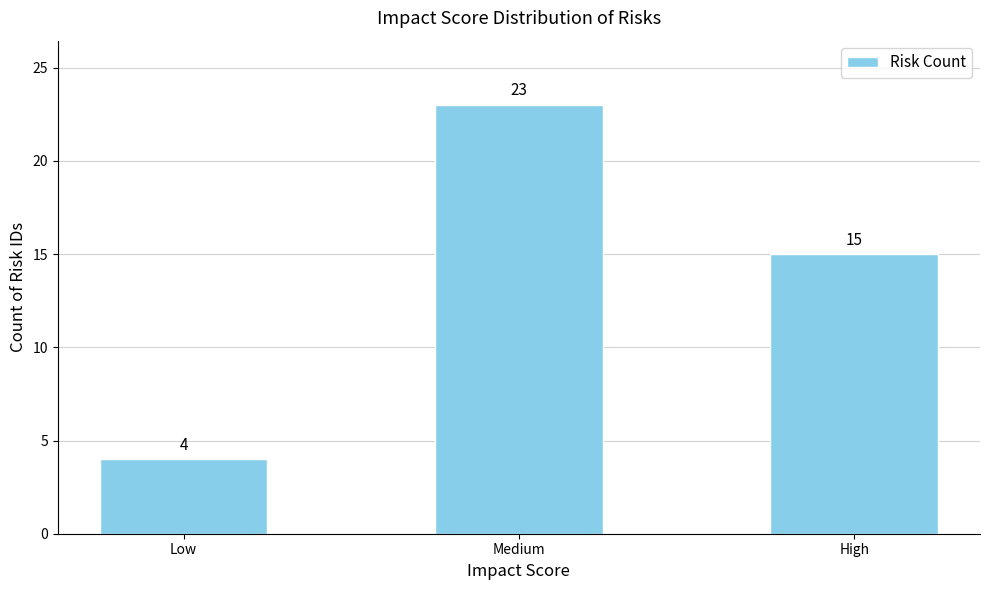

What is the label of the 3rd bar from the right?

Low